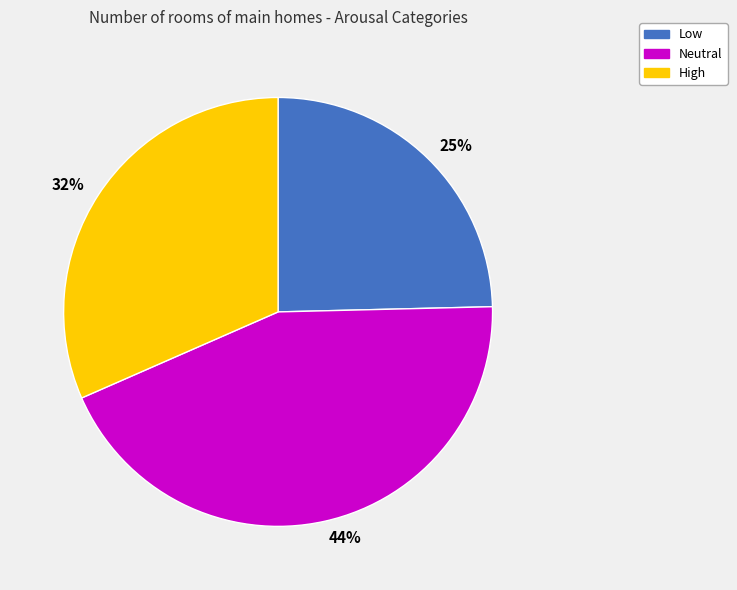

Combined, do Low and High account for over 50%?

Yes